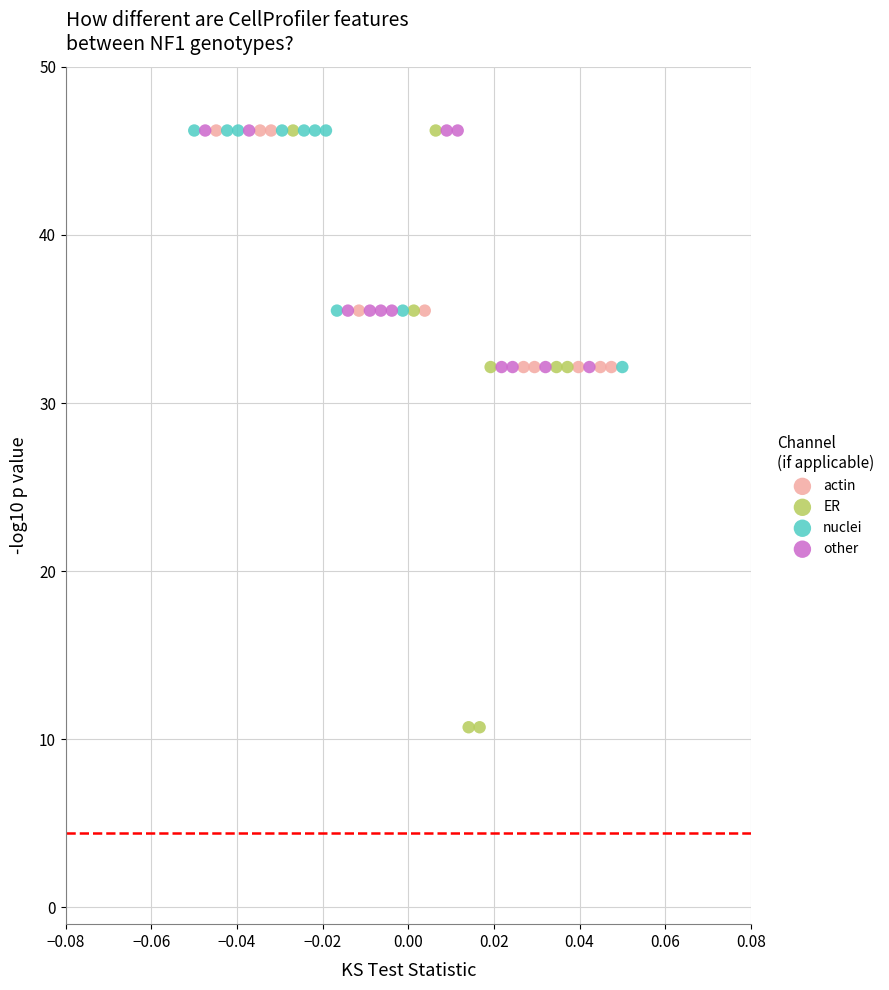

Which series has the largest Y range (max minus min)?

ER